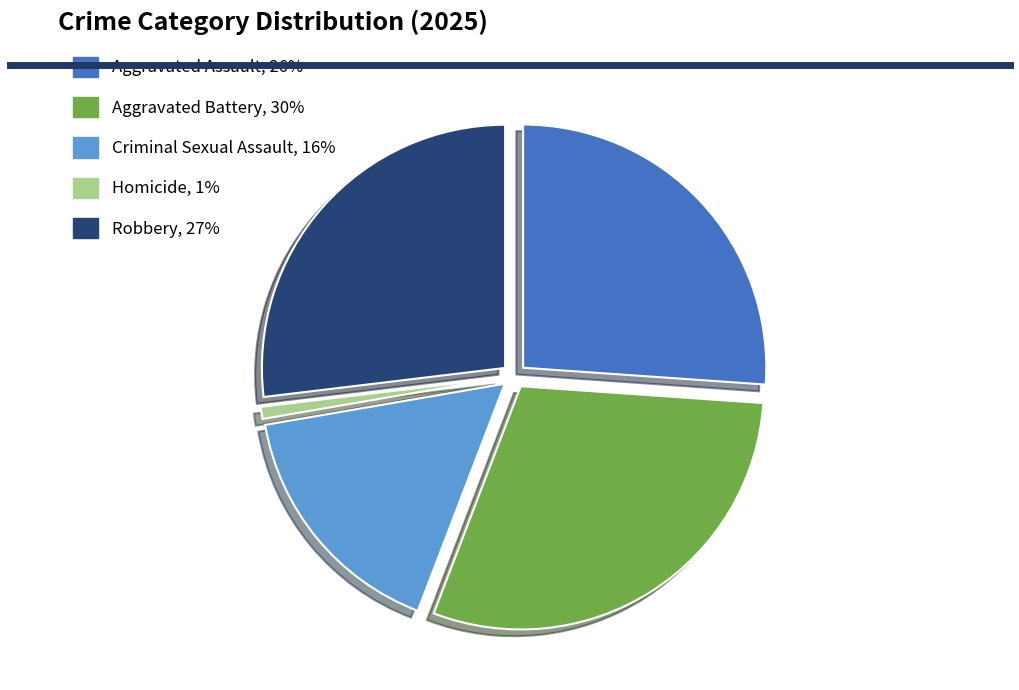

Does Robbery account for over 50% of the chart?

No